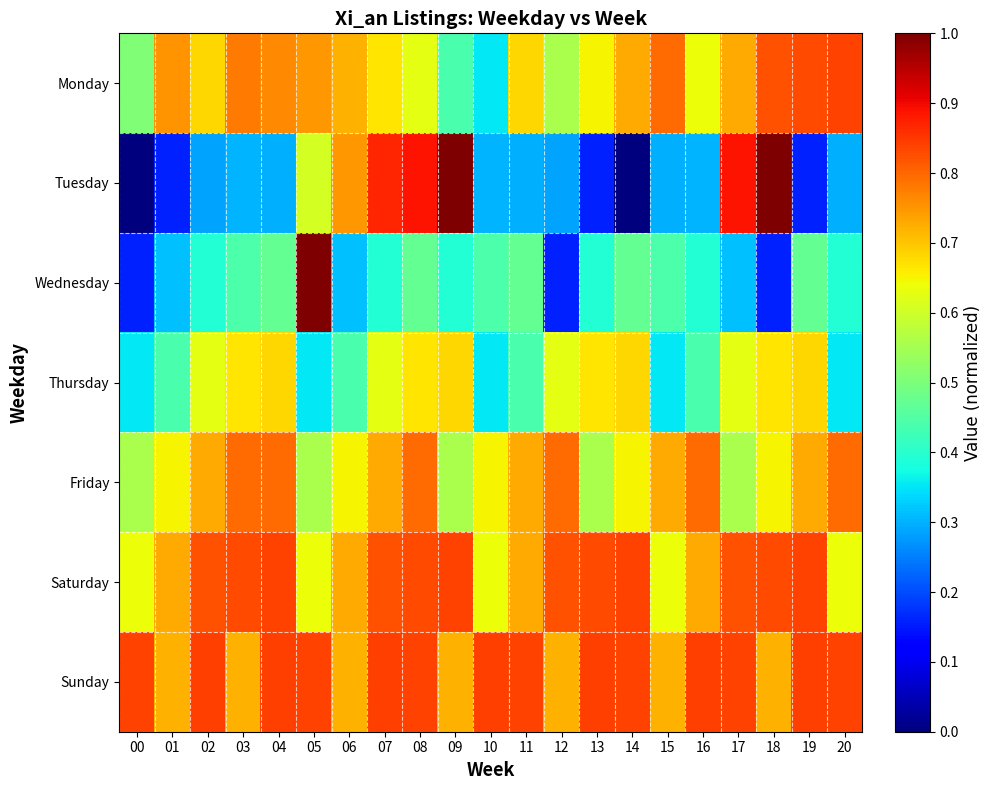

Reading left to right, list all the values displayed in this chart.

Monday: 00=0.5	01=0.8	02=0.7	03=0.8	04=0.8	05=0.7	06=0.7	07=0.7	08=0.6	09=0.4	10=0.4	11=0.7	12=0.6	13=0.7	14=0.7	15=0.8	16=0.6	17=0.7	18=0.8	19=0.8	20=0.8
Tuesday: 00=0.0	01=0.2	02=0.3	03=0.3	04=0.3	05=0.6	06=0.7	07=0.9	08=0.9	09=1.0	10=0.3	11=0.3	12=0.3	13=0.2	14=0.0	15=0.3	16=0.3	17=0.9	18=1.0	19=0.2	20=0.3
Wednesday: 00=0.2	01=0.3	02=0.4	03=0.4	04=0.5	05=1.0	06=0.3	07=0.4	08=0.5	09=0.4	10=0.4	11=0.5	12=0.2	13=0.4	14=0.5	15=0.4	16=0.4	17=0.3	18=0.2	19=0.5	20=0.4
Thursday: 00=0.4	01=0.4	02=0.6	03=0.7	04=0.7	05=0.4	06=0.4	07=0.6	08=0.7	09=0.7	10=0.4	11=0.4	12=0.6	13=0.7	14=0.7	15=0.4	16=0.4	17=0.6	18=0.7	19=0.7	20=0.4
Friday: 00=0.6	01=0.7	02=0.7	03=0.8	04=0.8	05=0.6	06=0.7	07=0.7	08=0.8	09=0.6	10=0.7	11=0.7	12=0.8	13=0.6	14=0.7	15=0.7	16=0.8	17=0.6	18=0.7	19=0.7	20=0.8
Saturday: 00=0.6	01=0.7	02=0.8	03=0.8	04=0.8	05=0.6	06=0.7	07=0.8	08=0.8	09=0.8	10=0.6	11=0.7	12=0.8	13=0.8	14=0.8	15=0.6	16=0.7	17=0.8	18=0.8	19=0.8	20=0.6
Sunday: 00=0.8	01=0.7	02=0.8	03=0.7	04=0.8	05=0.8	06=0.7	07=0.8	08=0.8	09=0.7	10=0.8	11=0.8	12=0.7	13=0.8	14=0.8	15=0.7	16=0.8	17=0.8	18=0.7	19=0.8	20=0.8